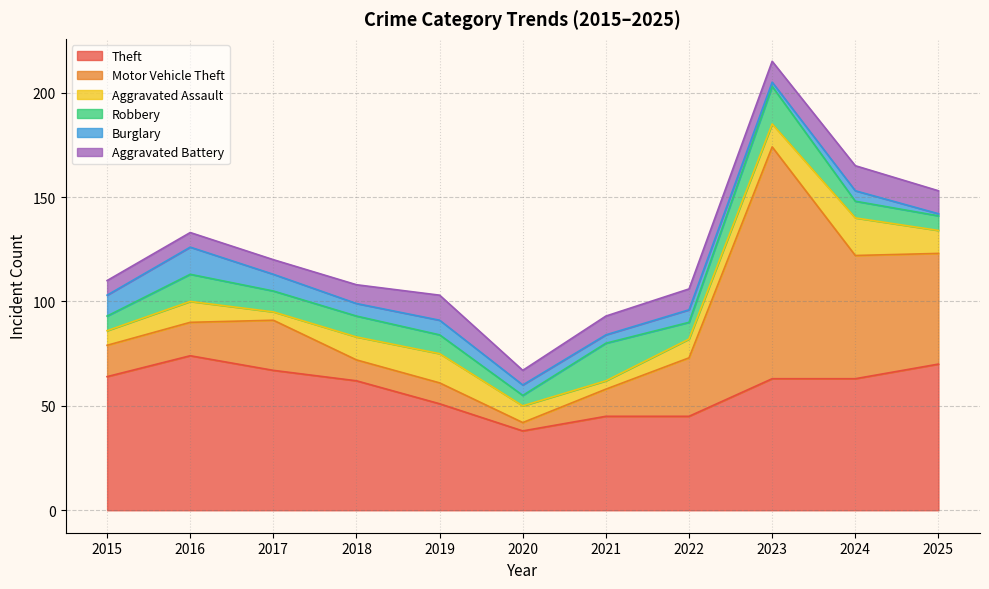

What is the spread (max minus min) of values at 2015?

57